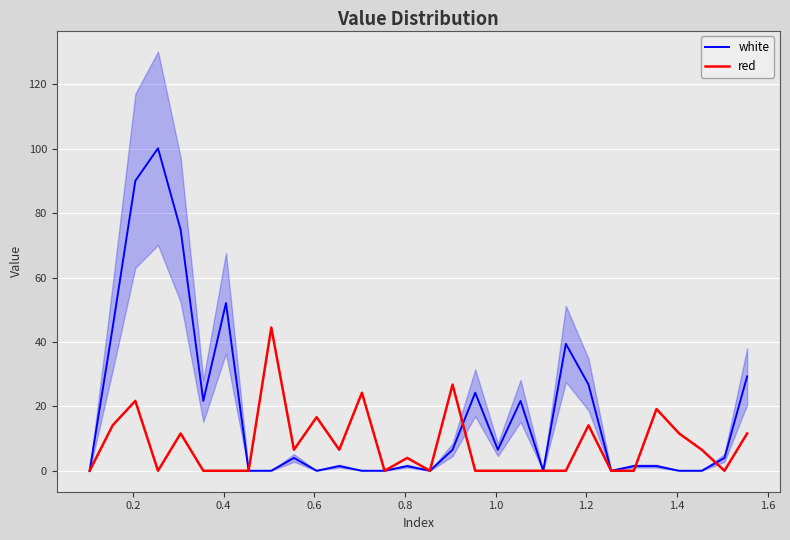

What is the value of the white point at the 17th from the left?

6.5